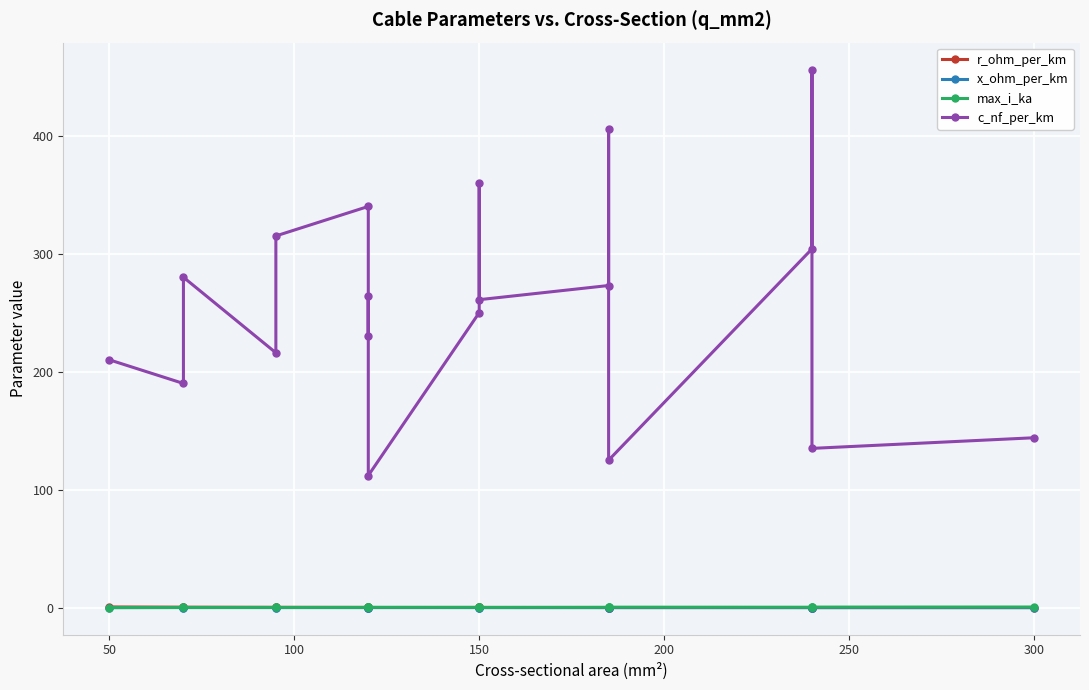

What is the smallest value displayed?

0.1